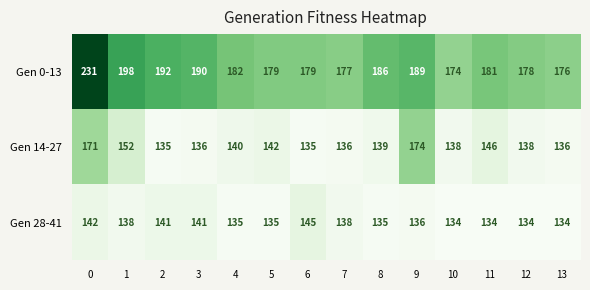

Which series has the largest total across all categories?

Gen 0-13